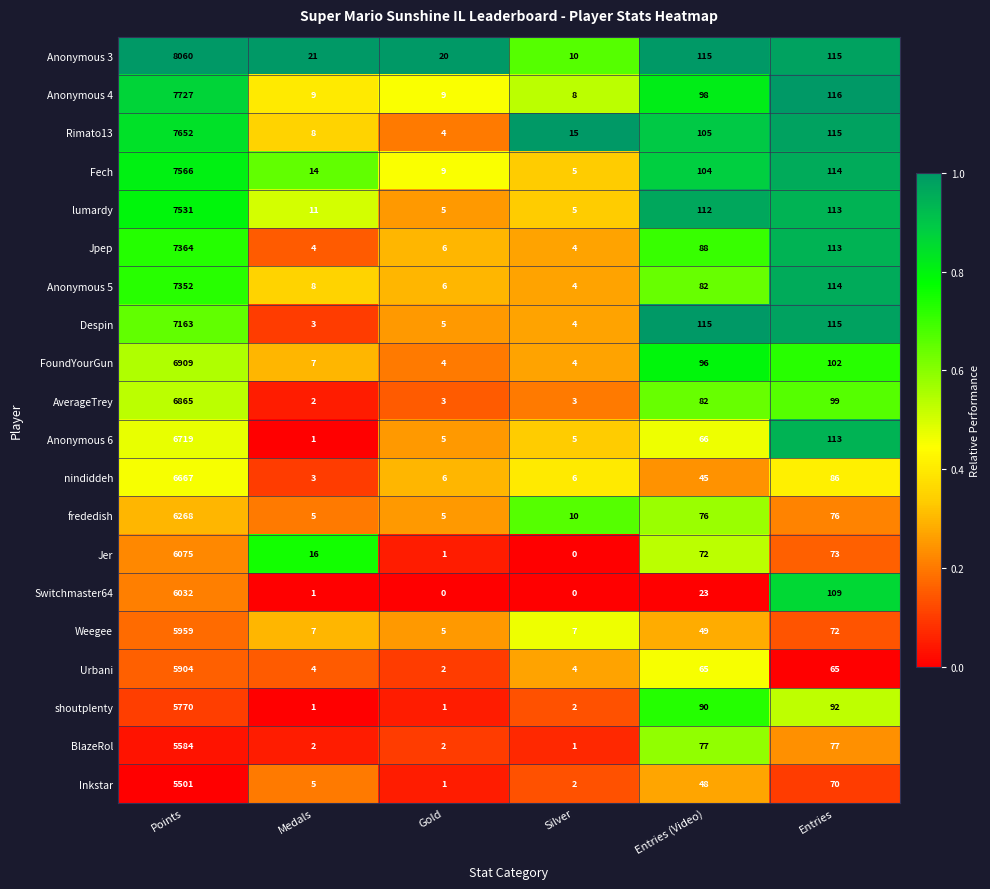

Count the number of data series in this chart.

20